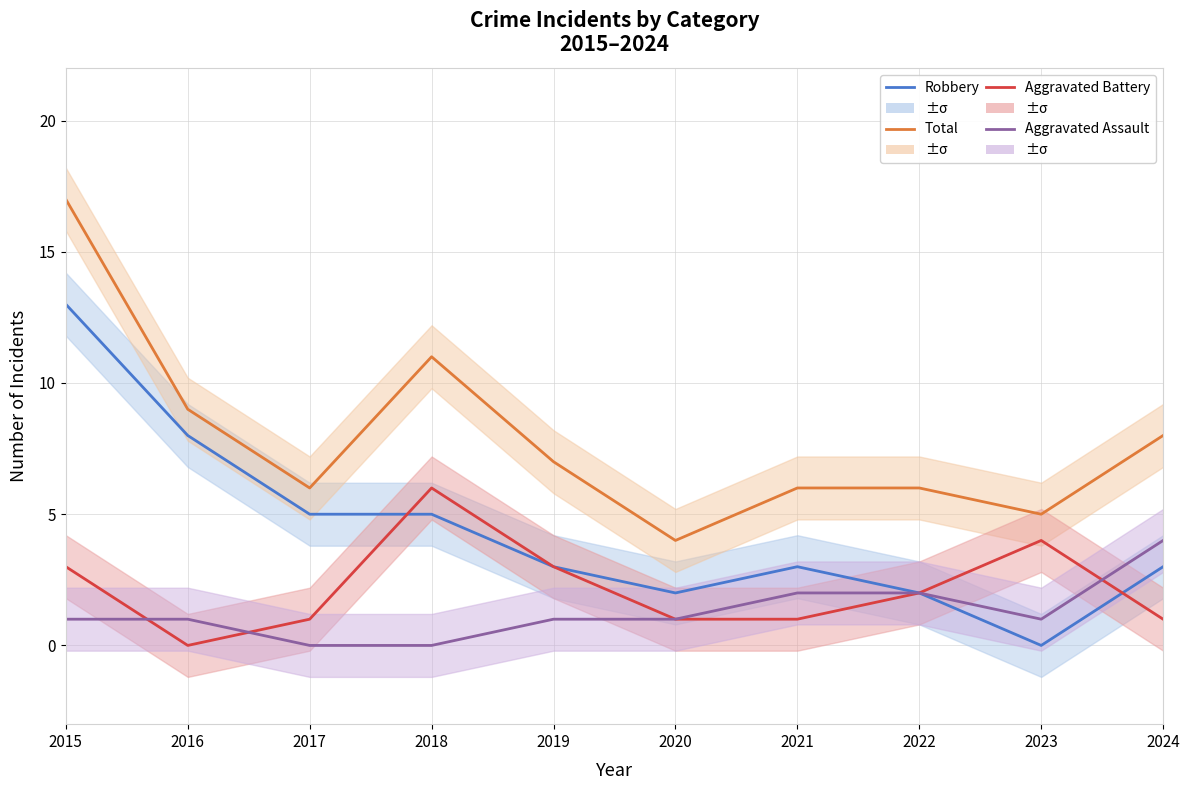

How many distinct data groups are displayed?

4